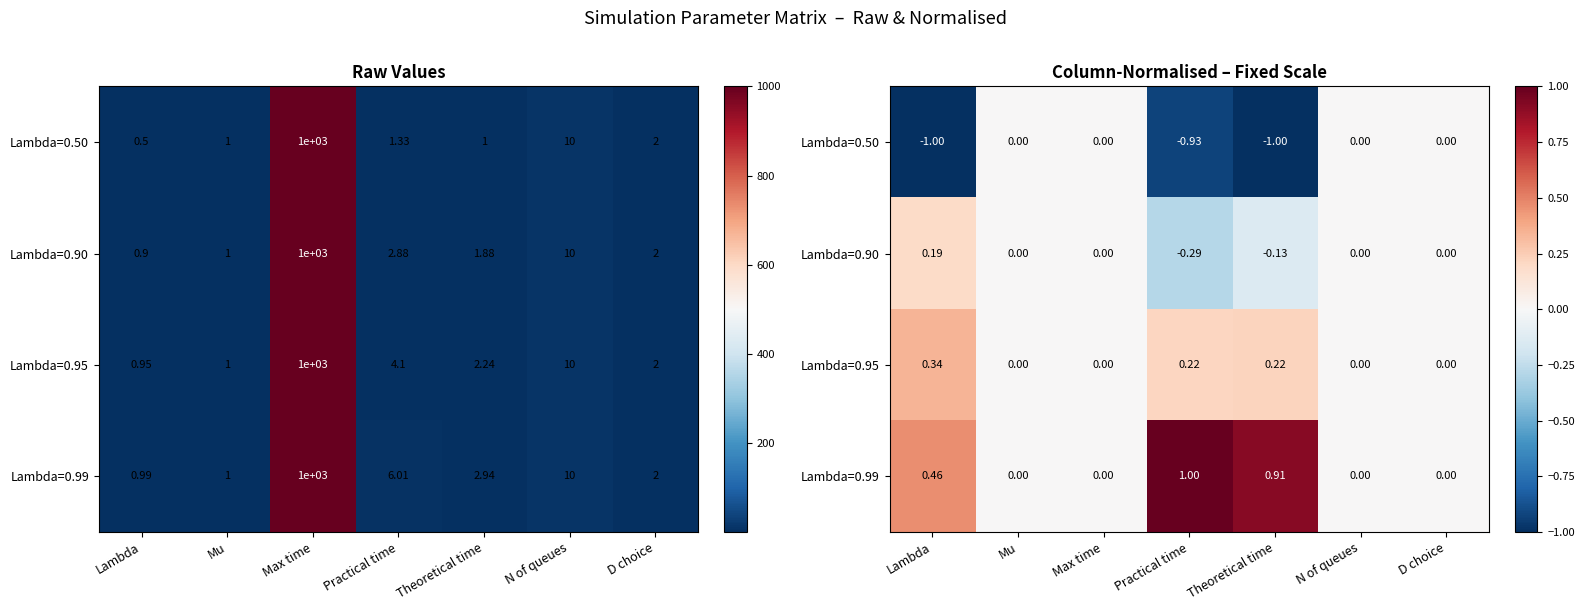

List the labels in order of Lambda=0.95 value, largest first.

Lambda, Theoretical time, Practical time, Mu, Max time, N of queues, D choice